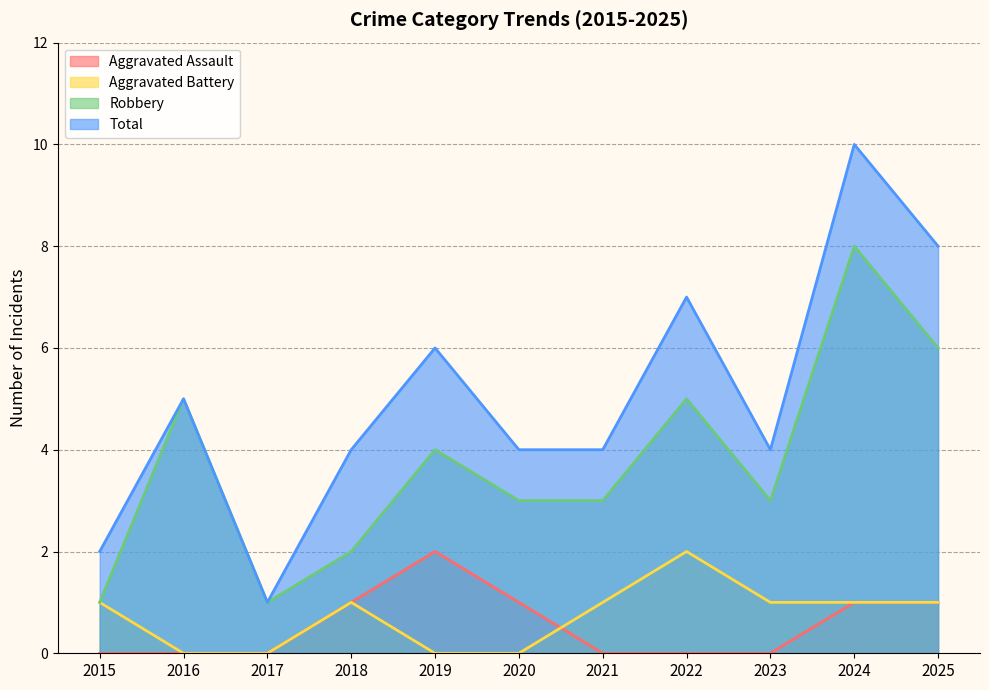

How many data points in Total are above 4?

5